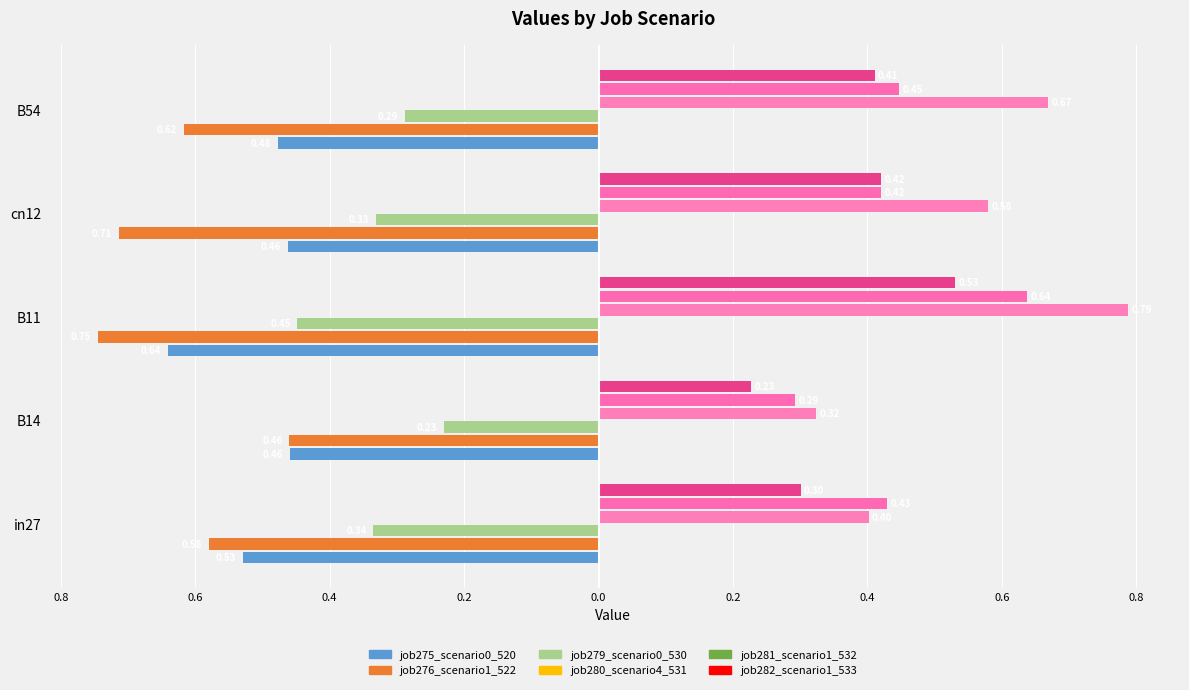

How many data points does each series have?

5